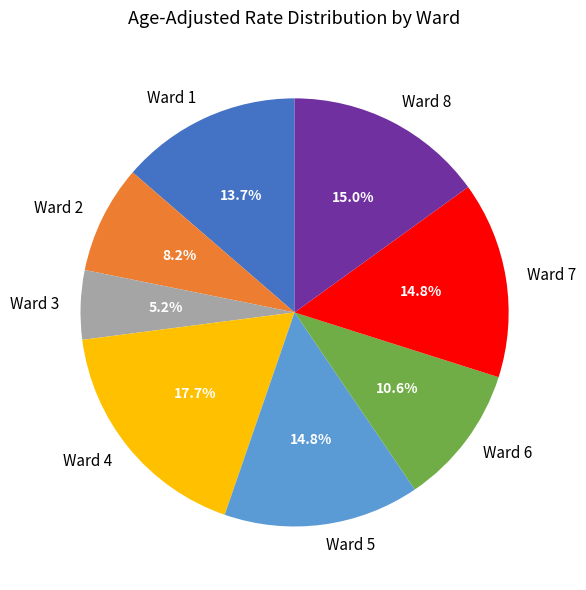

What portion of the pie excludes Ward 2?

91.8%